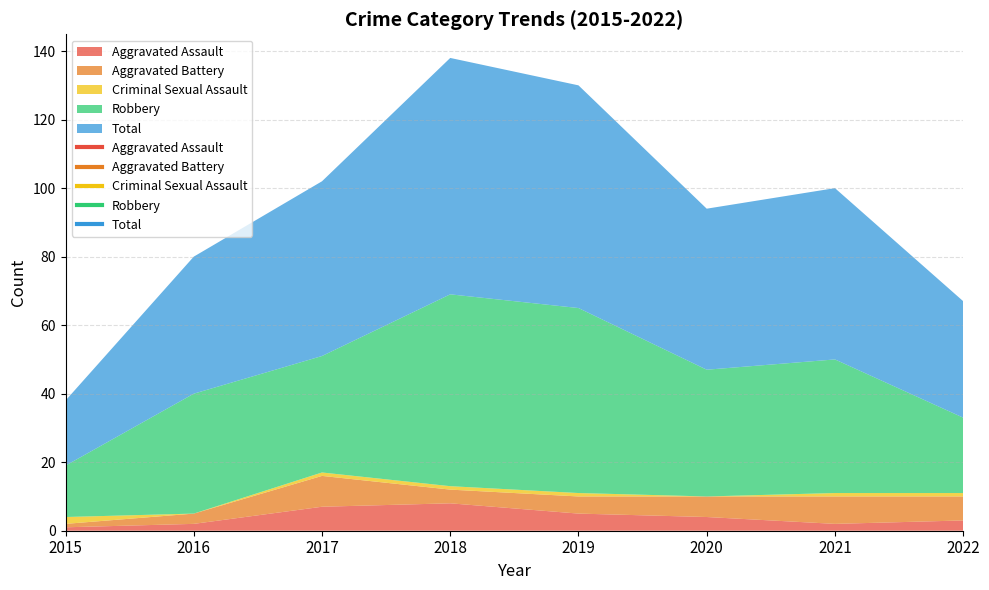

The Criminal Sexual Assault series shows 1 at 2021. True or false?

True